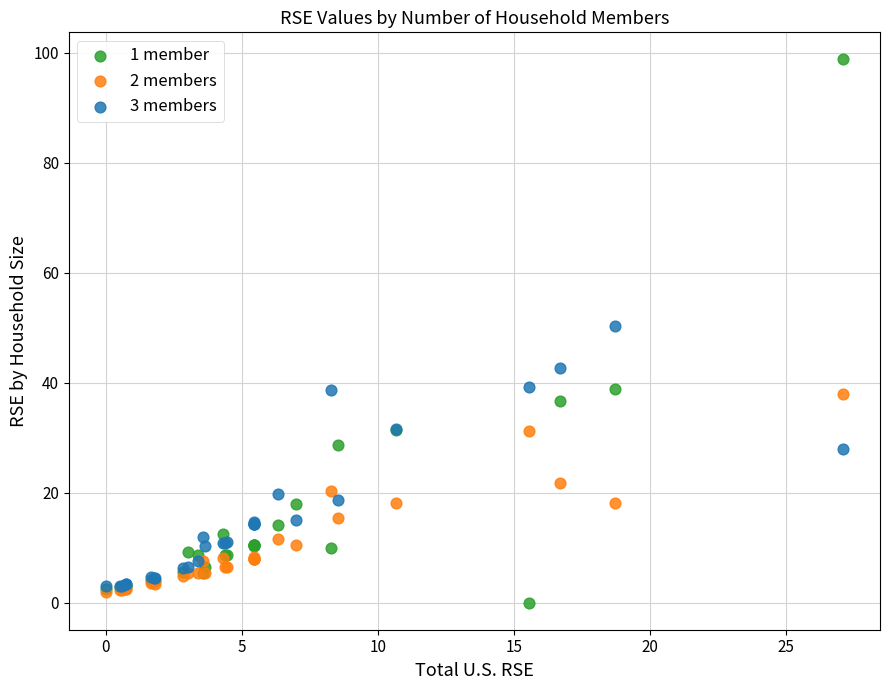

Across all series, what Y value is closest to 49?

50.3